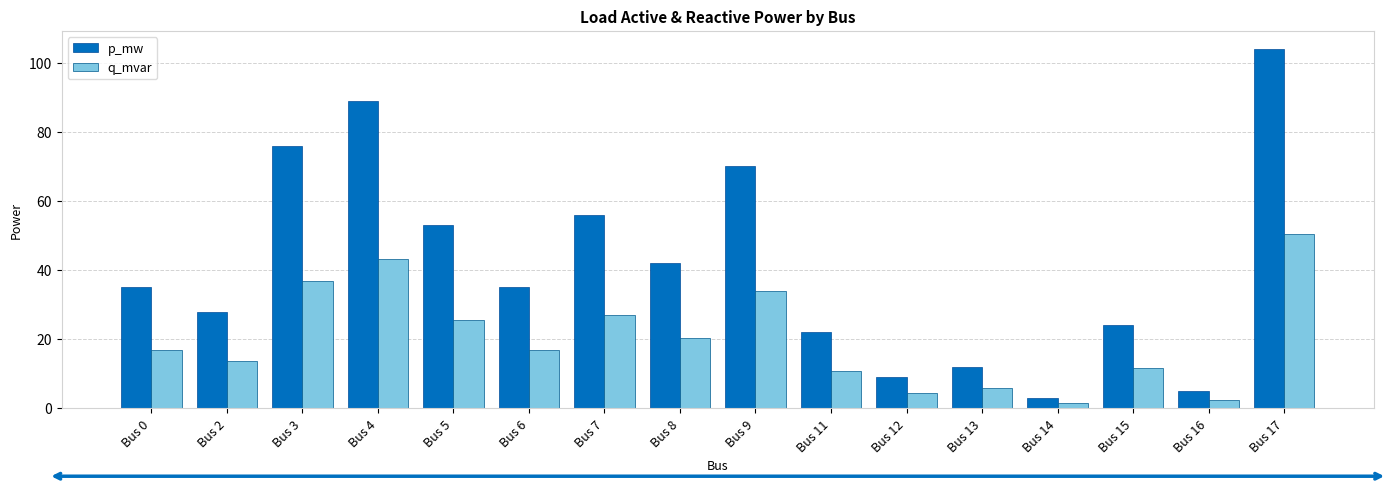

Which category has the highest value in the q_mvar series?

Bus 17